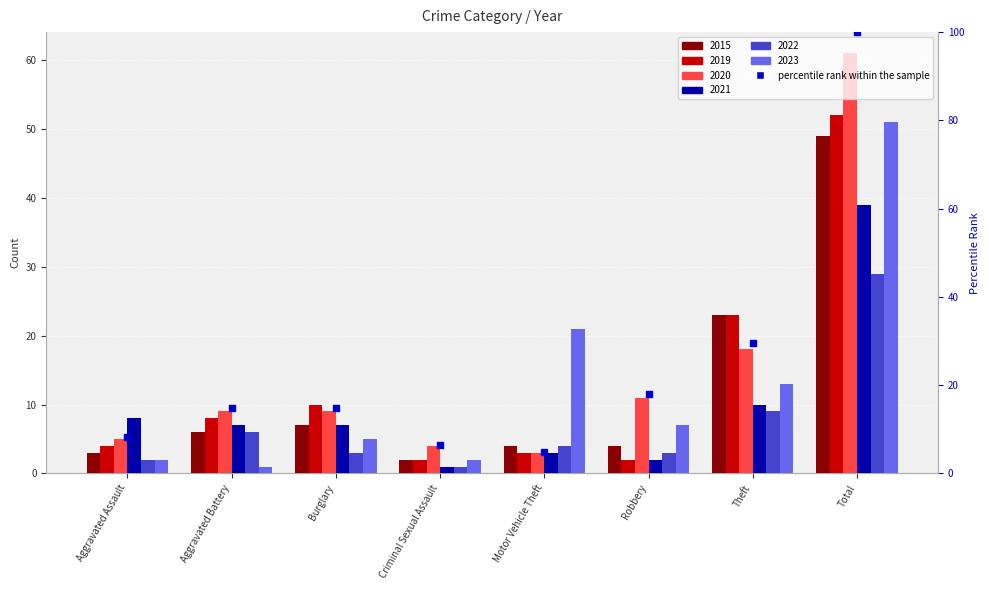

What is the change in value from Aggravated Battery to Motor Vehicle Theft?

-9.8